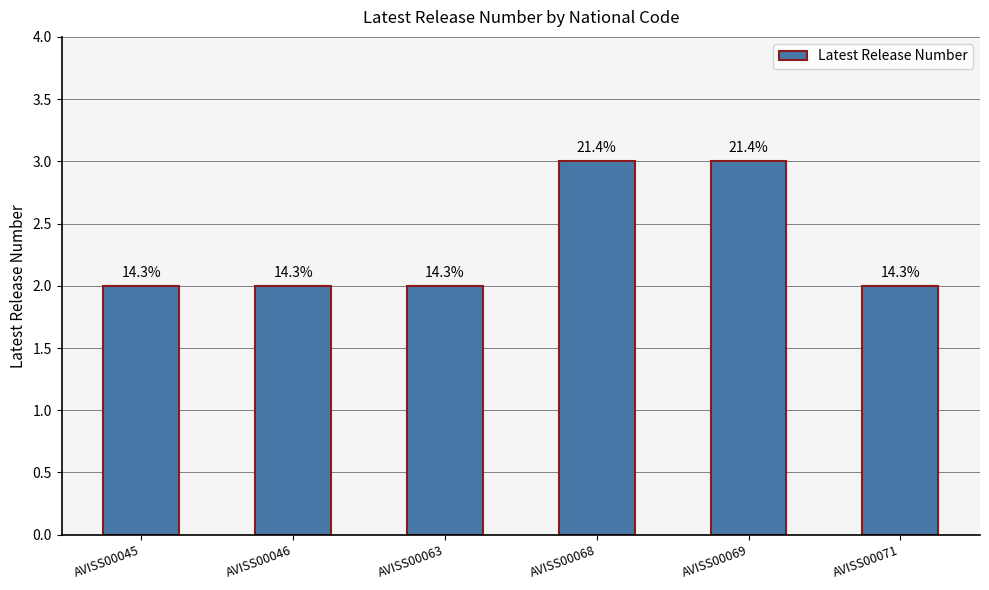

What is the sum of all values?

14